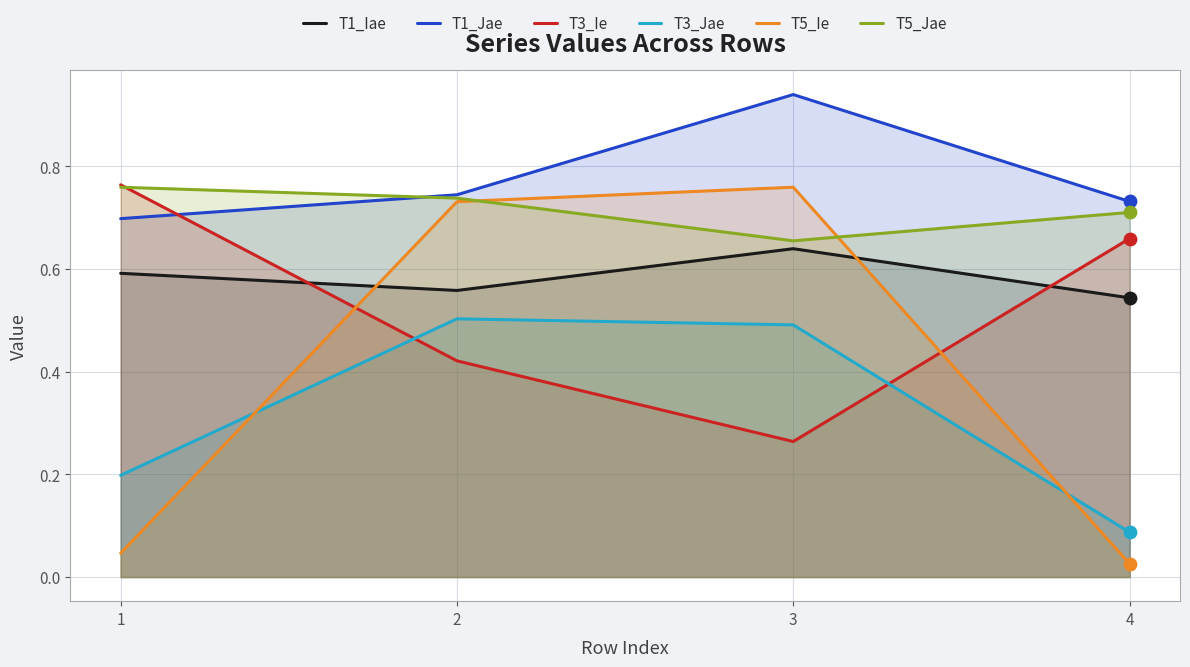

Which series has the largest Y range (max minus min)?

T5_Ie